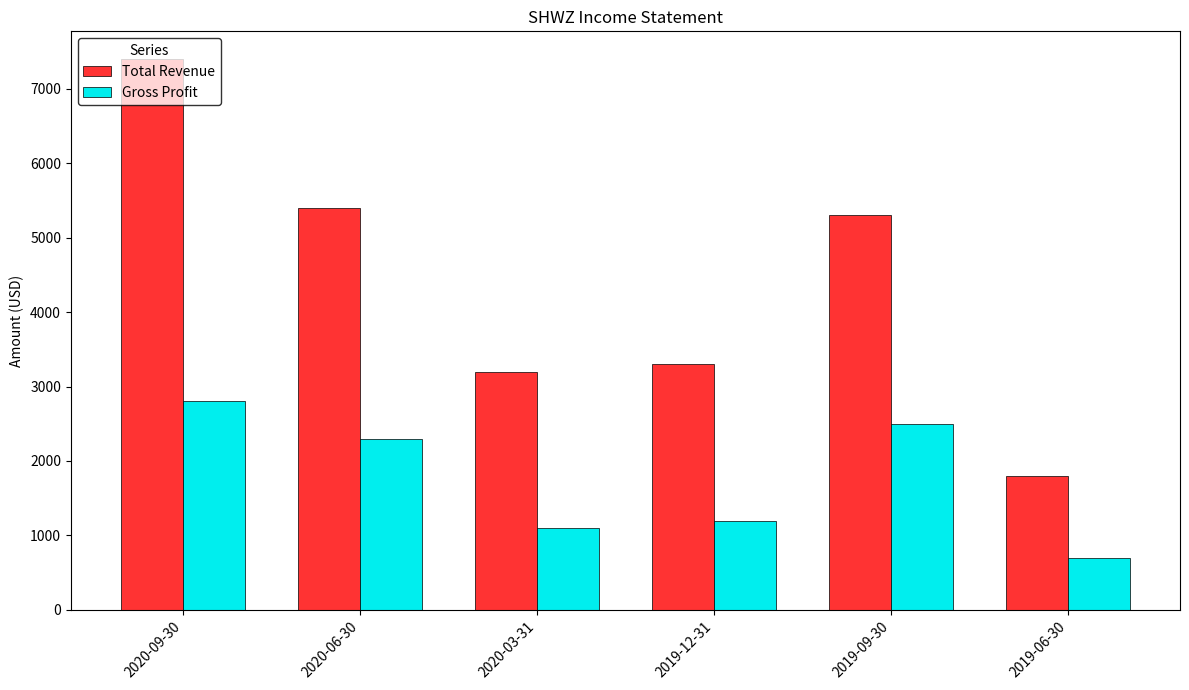

The value of Gross Profit at 2020-03-31 is 1100. True or false?

True